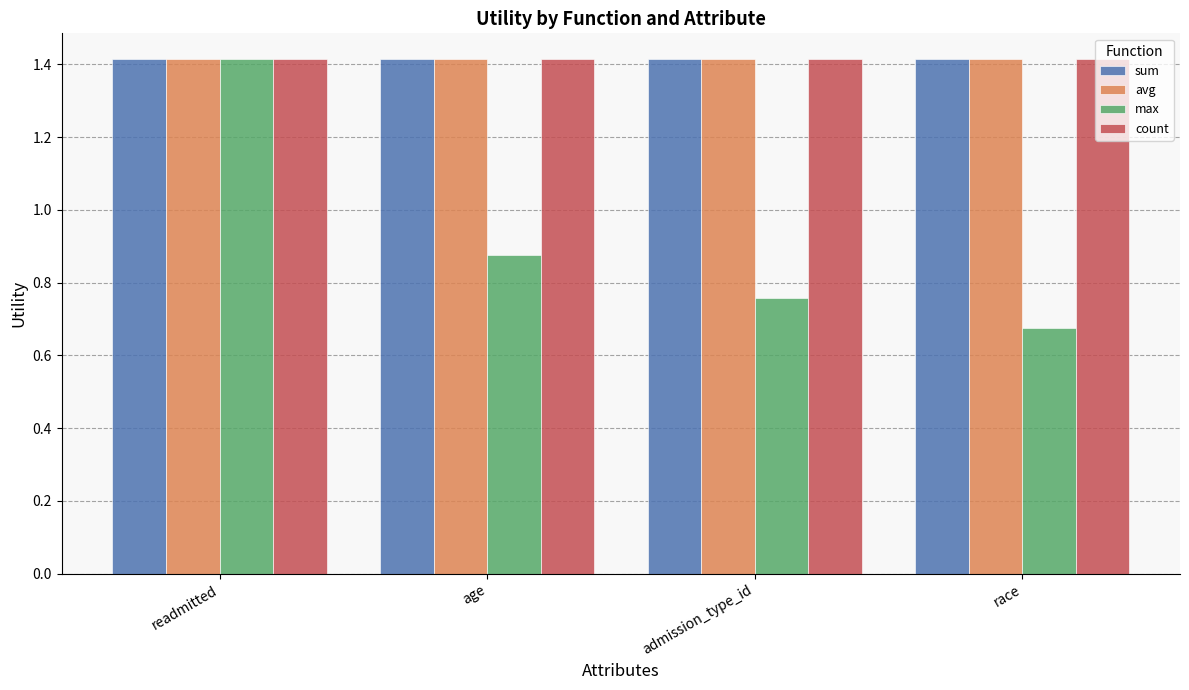

The sum series shows 2.0 at admission_type_id. True or false?

False